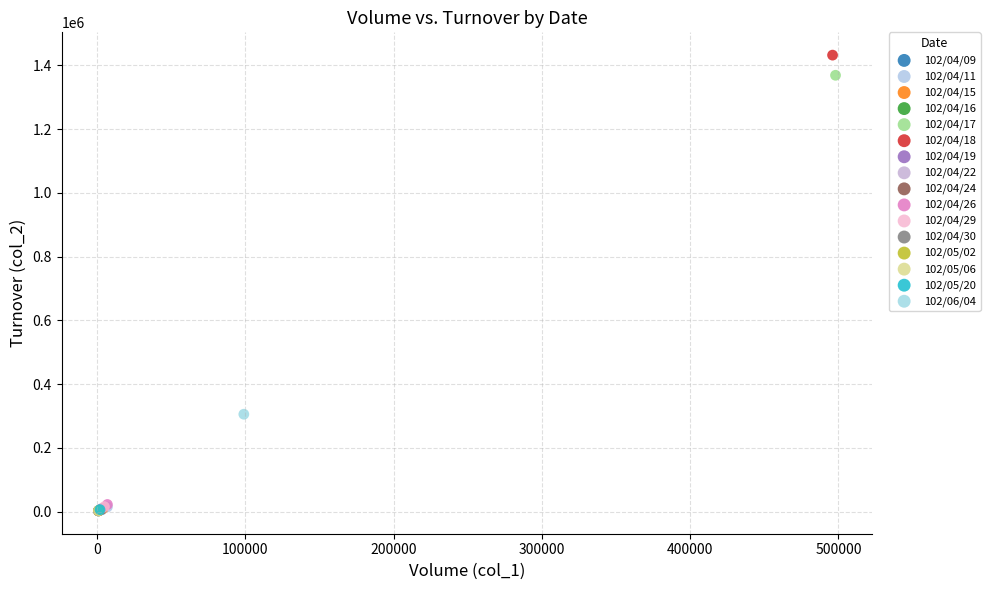

What are all the series names shown in the legend?

102/04/09, 102/04/11, 102/04/15, 102/04/16, 102/04/17, 102/04/18, 102/04/19, 102/04/22, 102/04/24, 102/04/26, 102/04/29, 102/04/30, 102/05/02, 102/05/06, 102/05/20, 102/06/04